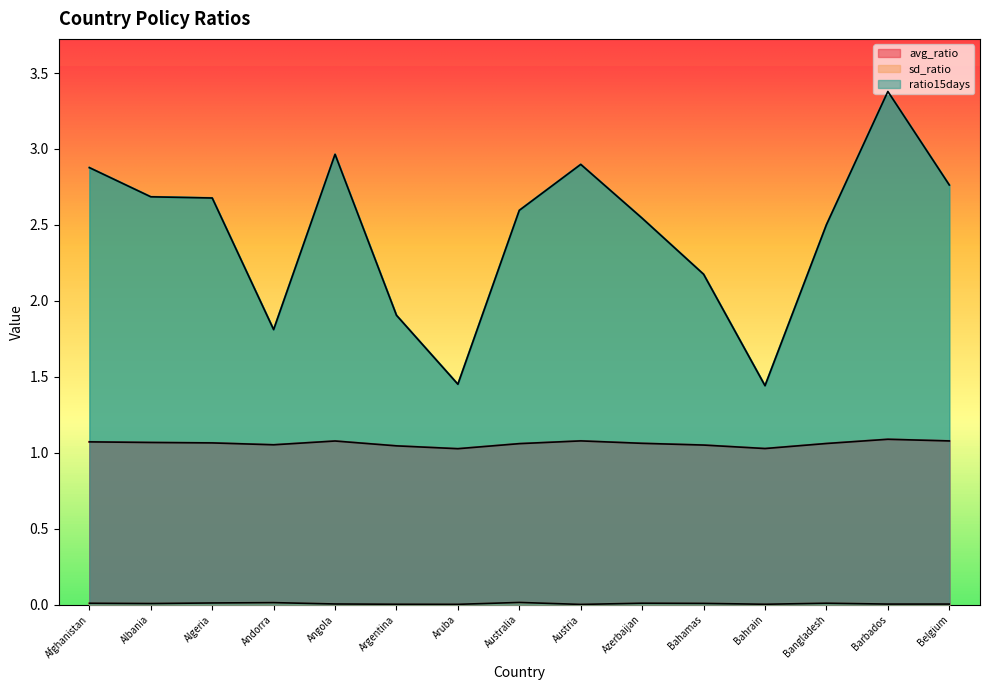

List the labels in order of sd_ratio value, largest first.

Australia, Andorra, Algeria, Azerbaijan, Bangladesh, Afghanistan, Bahamas, Albania, Angola, Belgium, Barbados, Argentina, Bahrain, Aruba, Austria